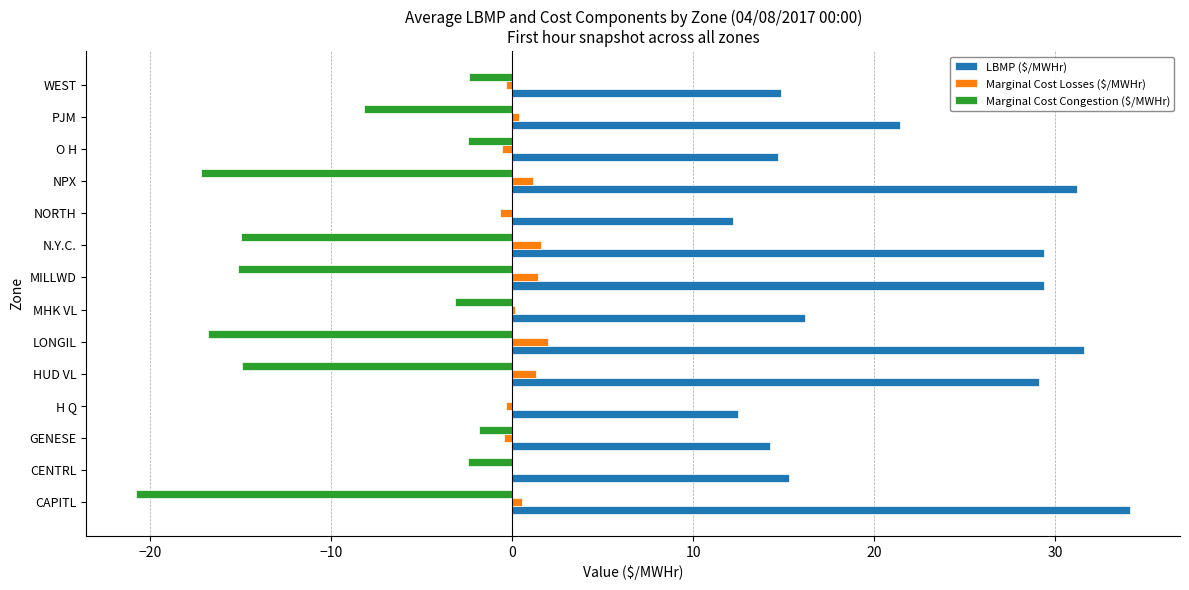

How many data points in Marginal Cost Congestion ($/MWHr) are above -3?

6